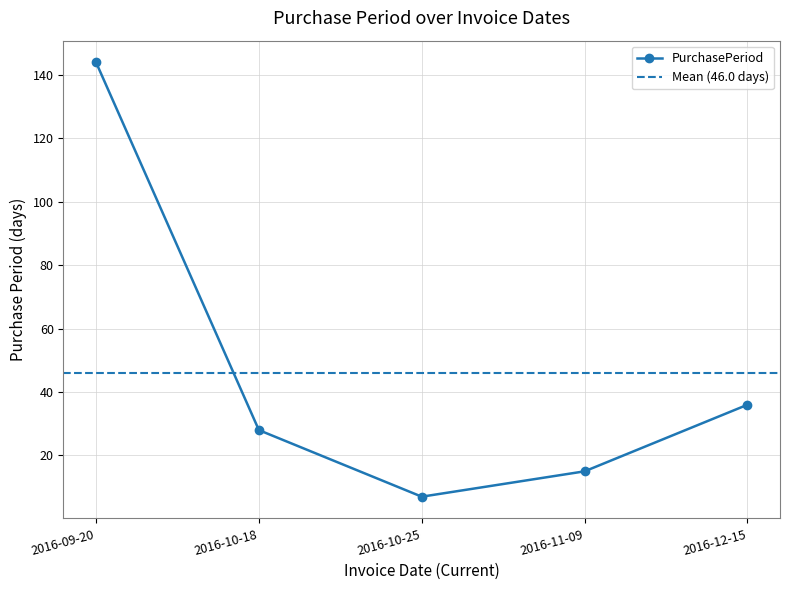

At which category does the chart reach its peak across all series?

2016-09-20